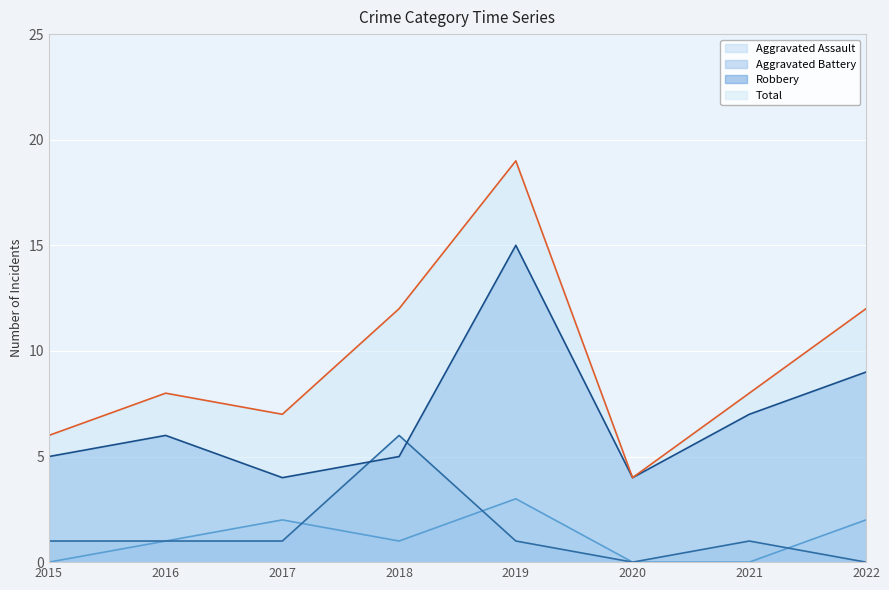

Reading left to right, what are all the values shown in this chart?

Aggravated Assault: 2015=0	2016=1	2017=2	2018=1	2019=3	2020=0	2021=0	2022=2
Aggravated Battery: 2015=1	2016=1	2017=1	2018=6	2019=1	2020=0	2021=1	2022=0
Robbery: 2015=5	2016=6	2017=4	2018=5	2019=15	2020=4	2021=7	2022=9
Total: 2015=6	2016=8	2017=7	2018=12	2019=19	2020=4	2021=8	2022=12